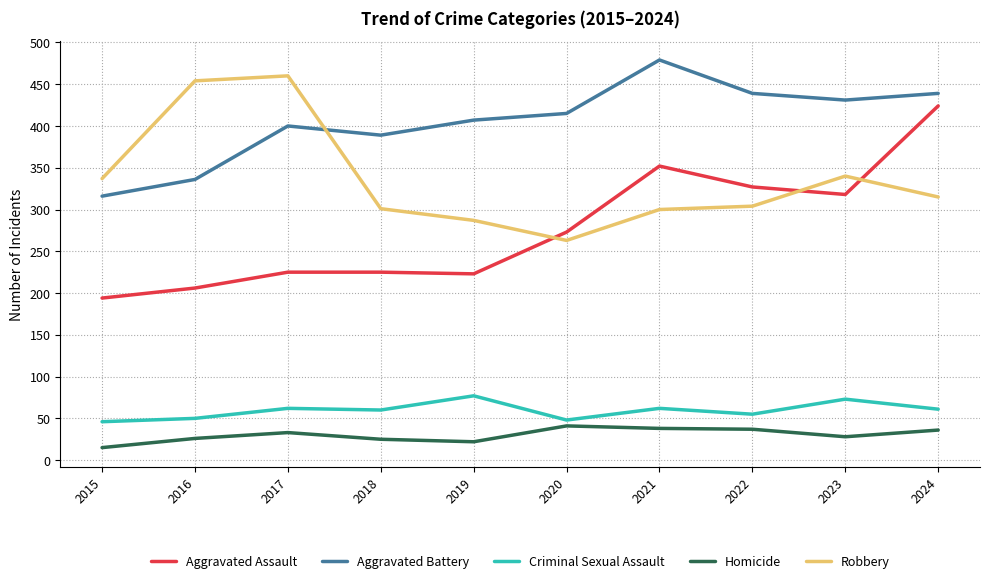

Between 2017 and 2019, which series saw the biggest shift?

Robbery